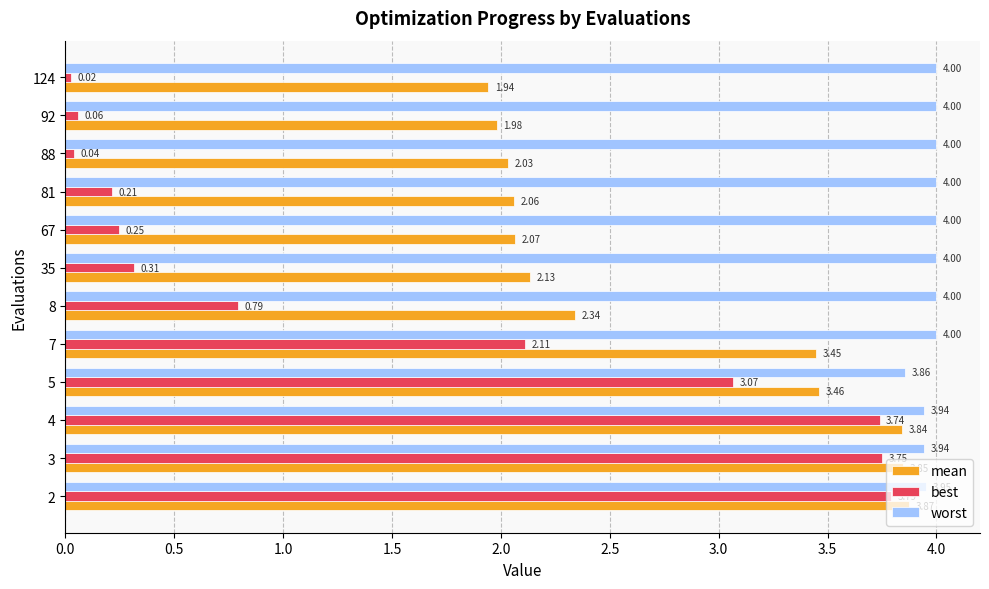

Which series changed the most between 3 and 88?

best